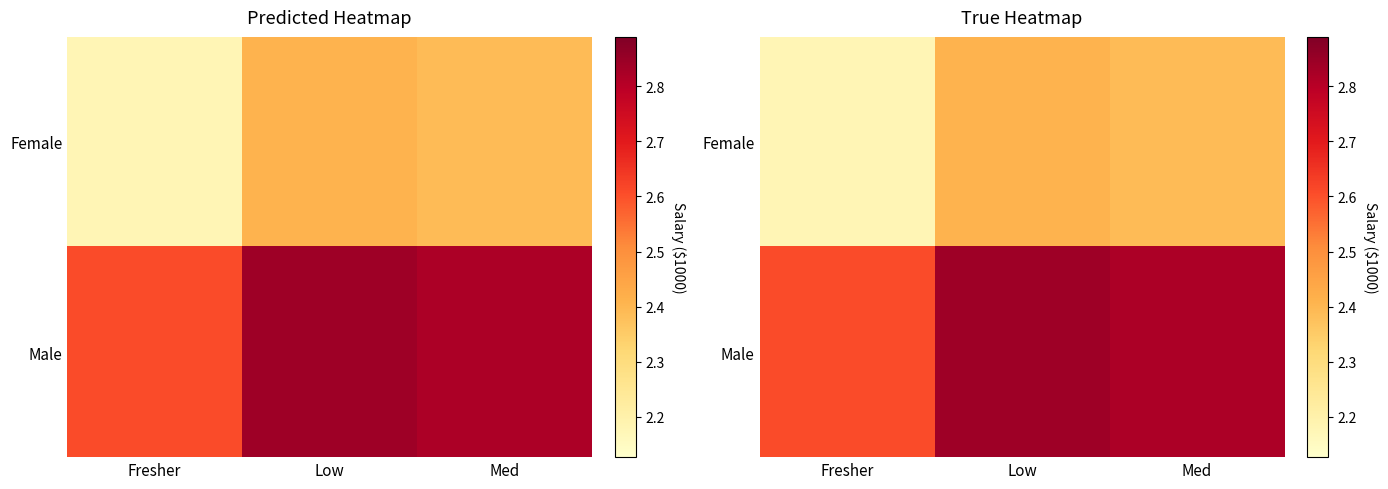

At how many categories does at least one series exceed 2?

3